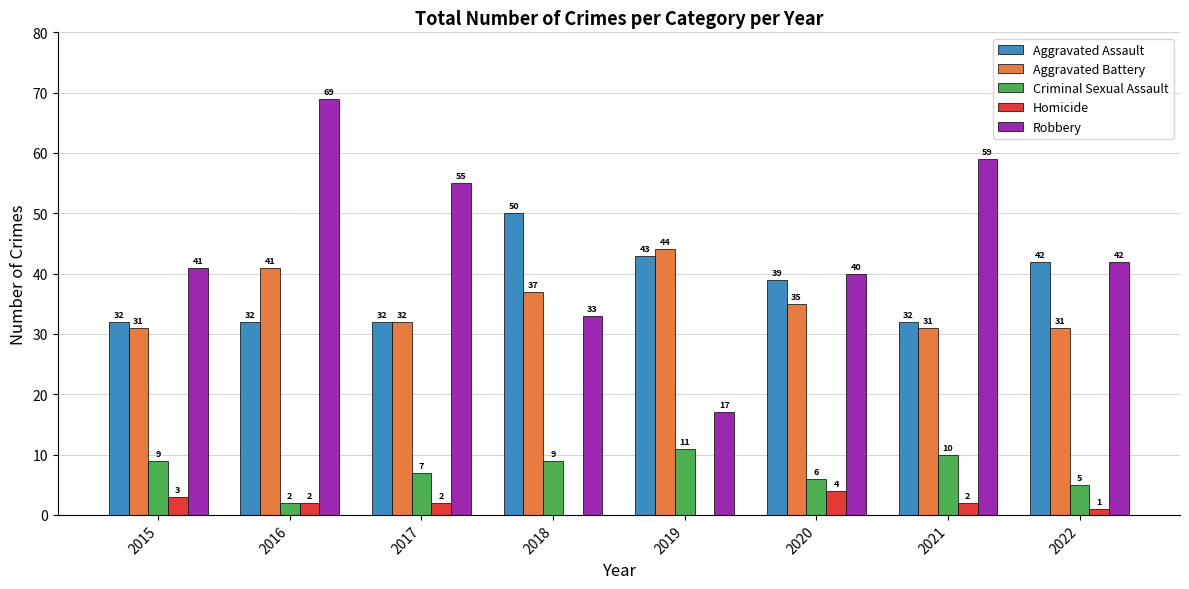

What is the approximate value of Aggravated Battery at 2019?

44